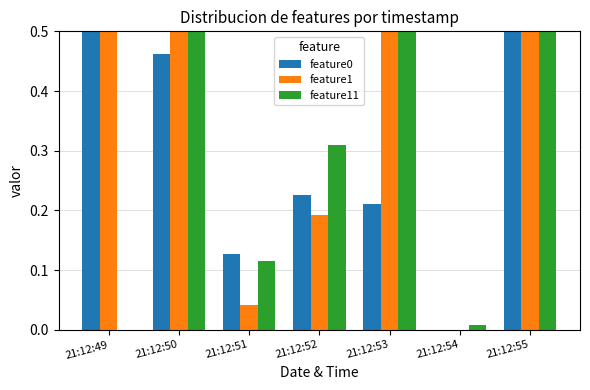

What is the greatest value displayed?

1.0